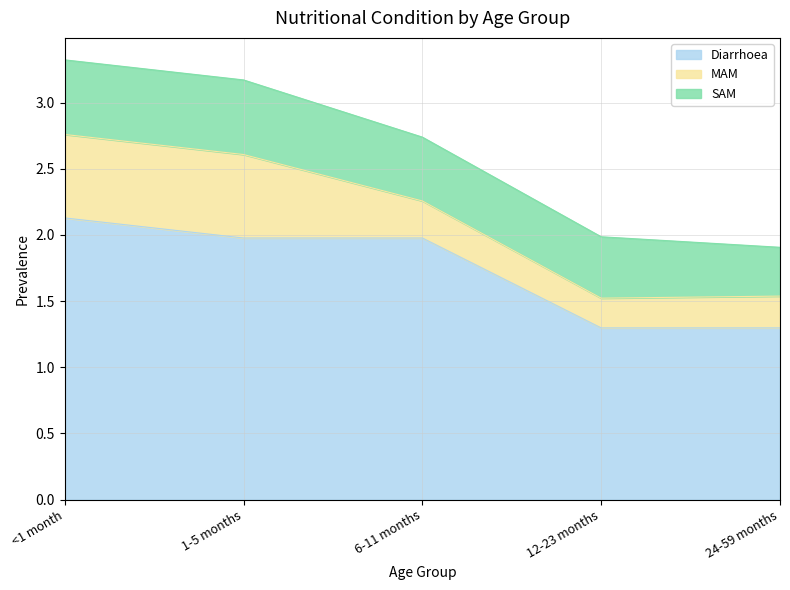

Which label corresponds to the largest value in the chart?

<1 month